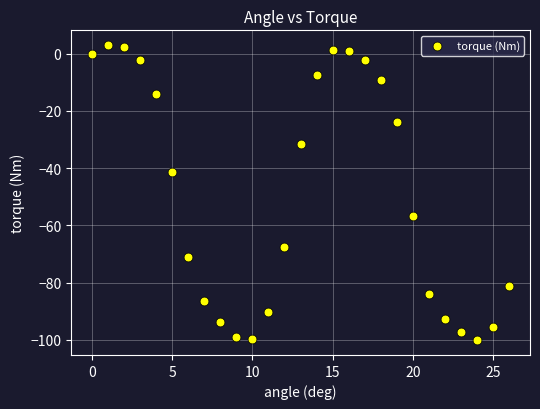

What Y value in the scatter plot is closest to -48?

-41.5